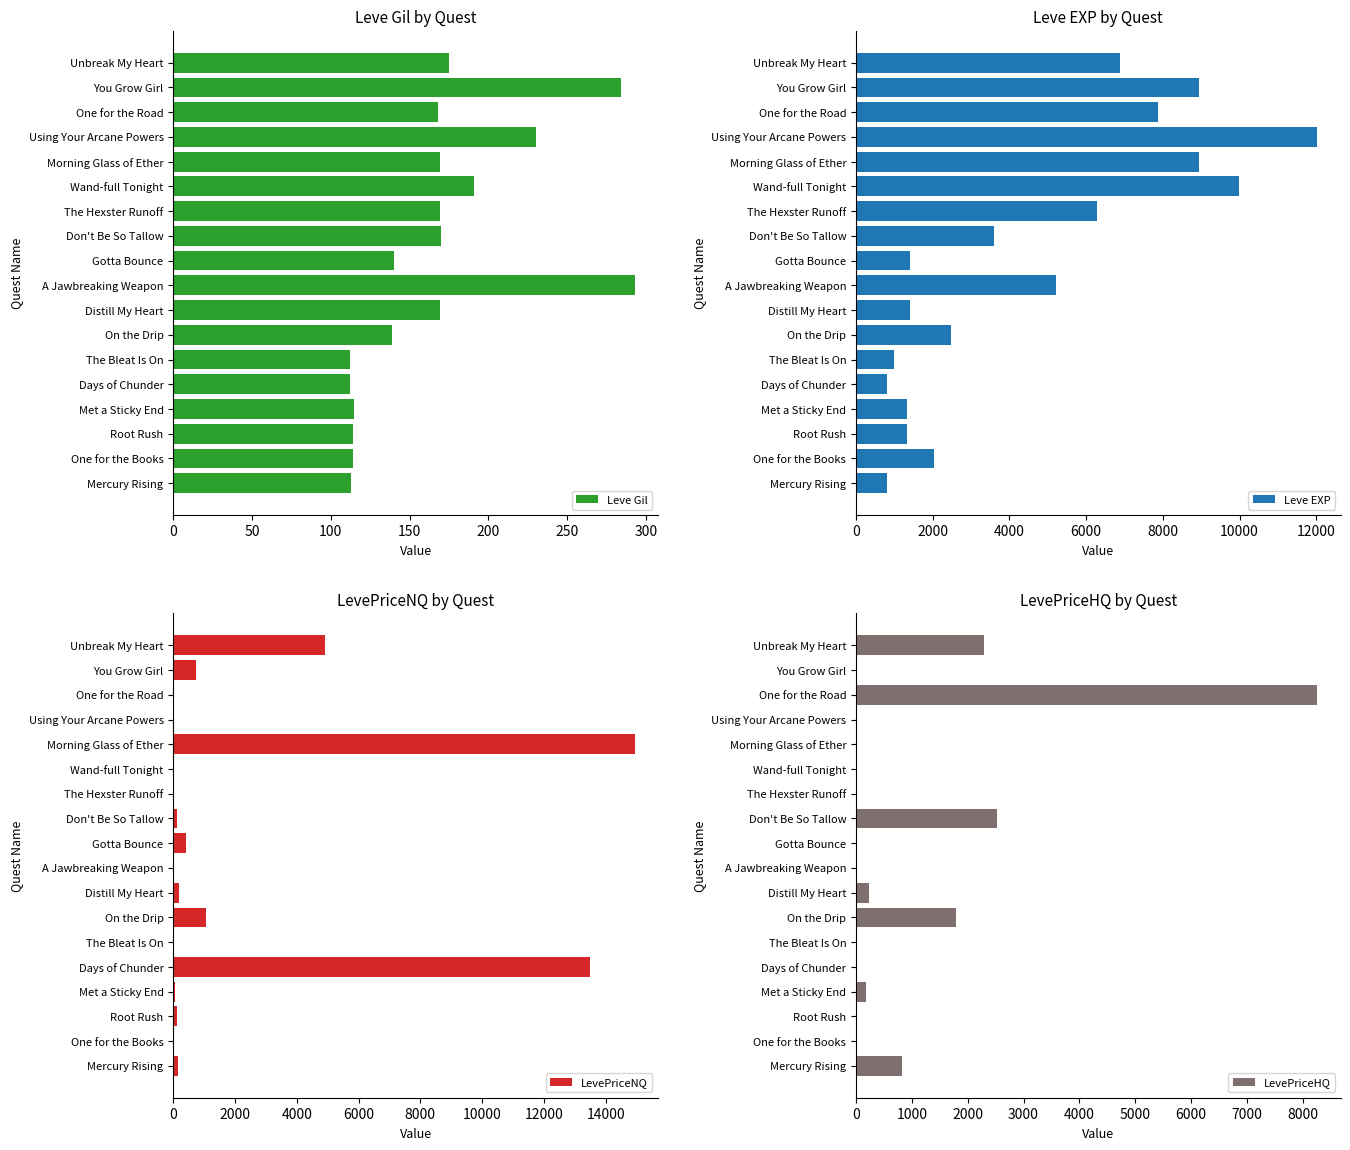

Rank the series by their average value, from lowest to highest.

Leve Gil, LevePriceHQ, LevePriceNQ, Leve EXP